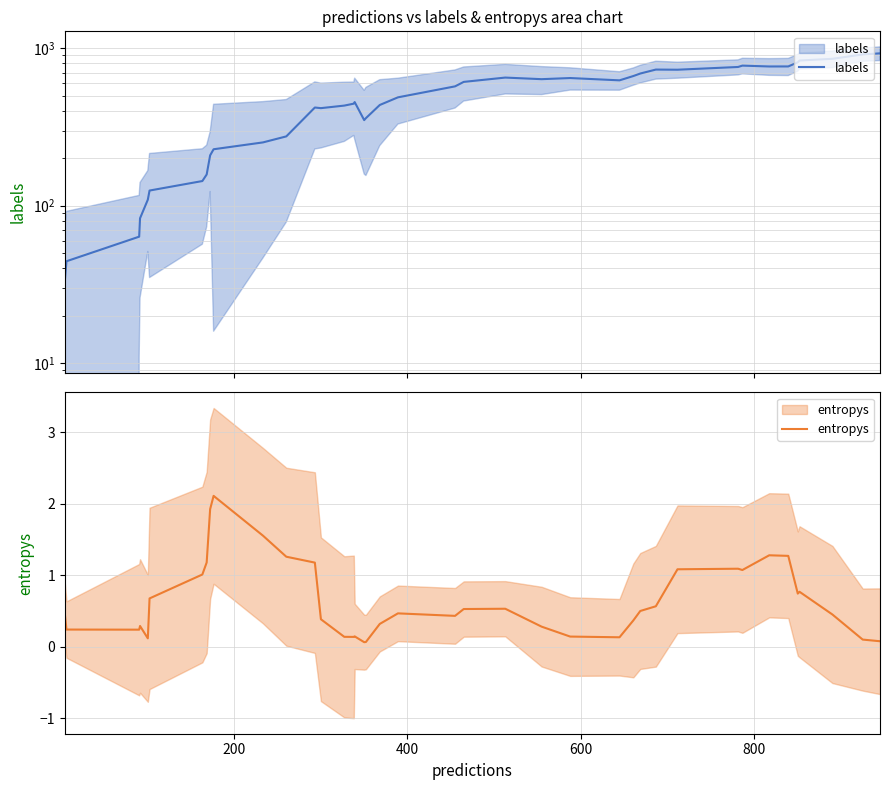

List the series in order of their overall mean, highest first.

labels, entropys